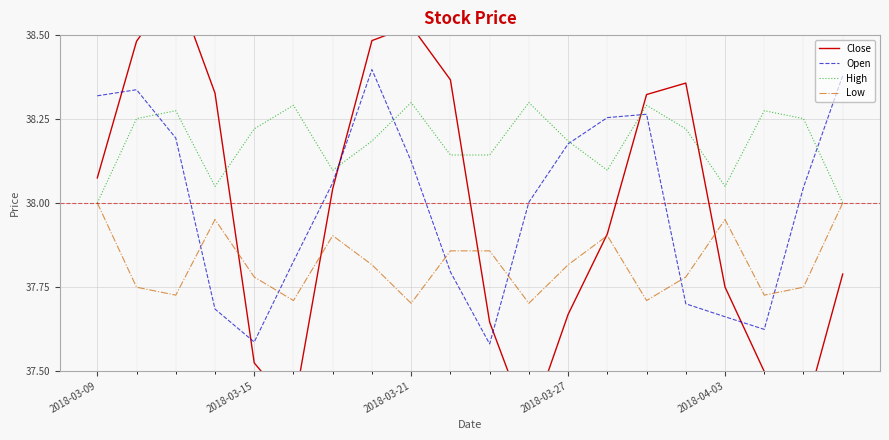

What is the difference between the maximum and second lowest values in the High series?

0.3